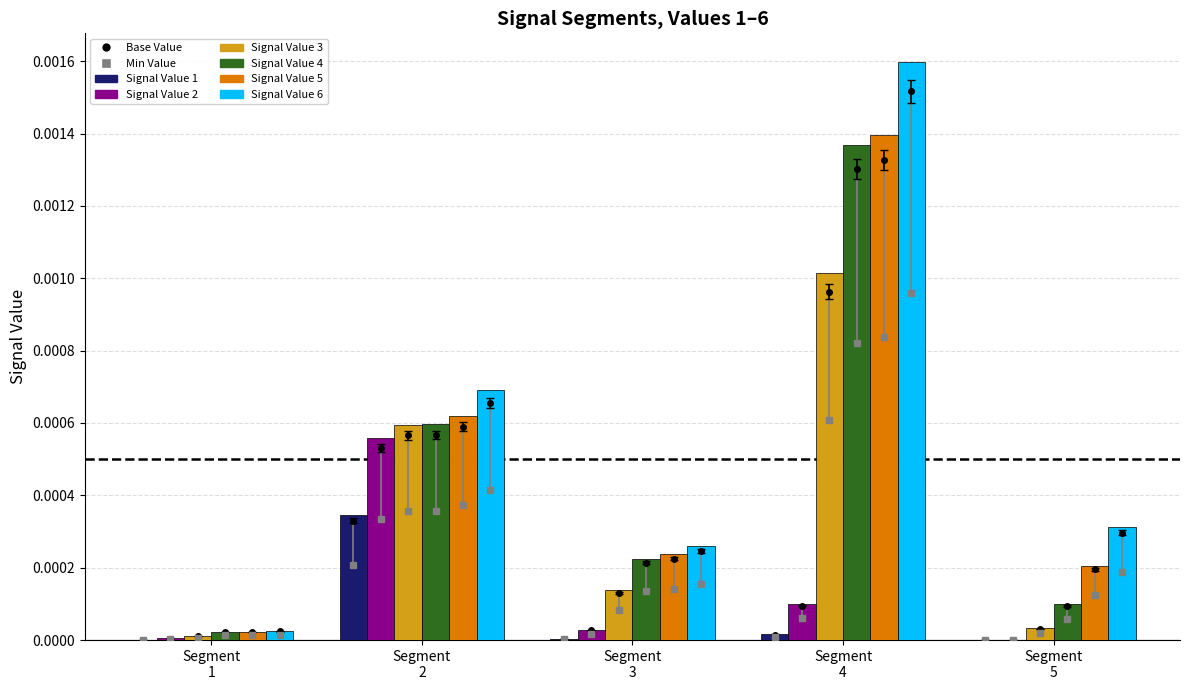

Rank the categories by Signal Value 1 value from highest to lowest.

Segment
2, Segment
4, Segment
3, Segment
5, Segment
1